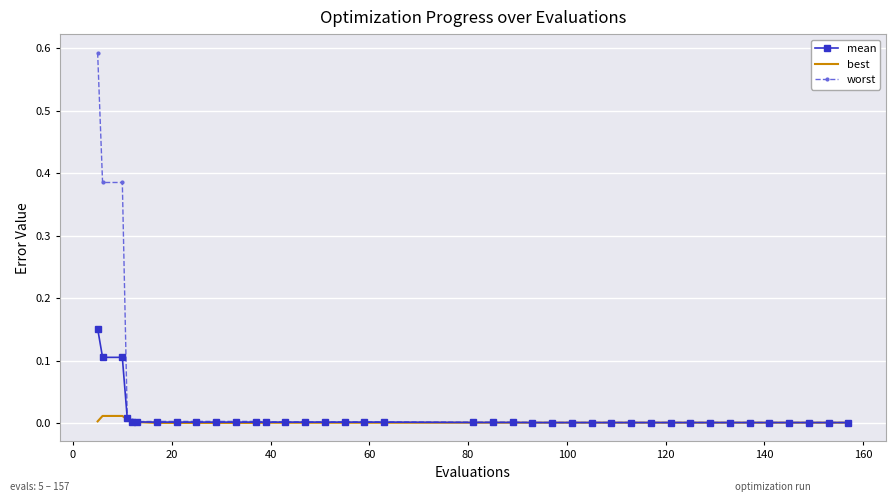

List the series in order of their peak value, highest first.

worst, mean, best